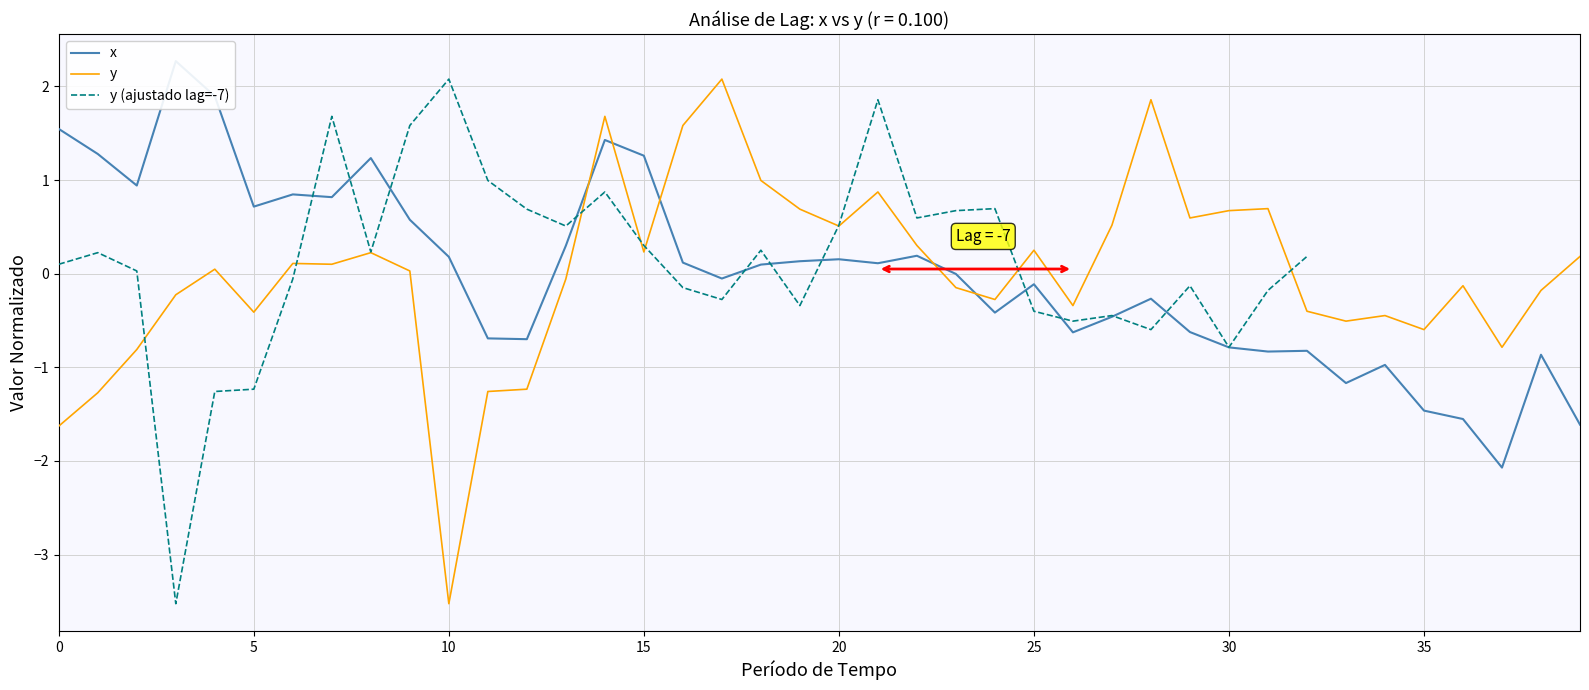

Which series has the widest spread of values?

y